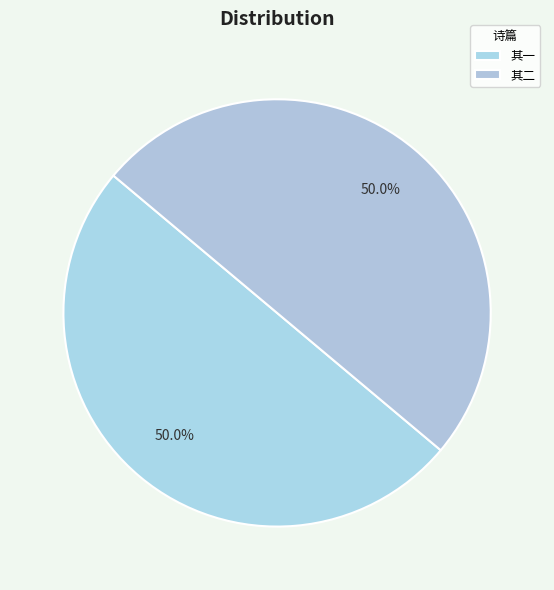

How many slices are in this pie chart?

2